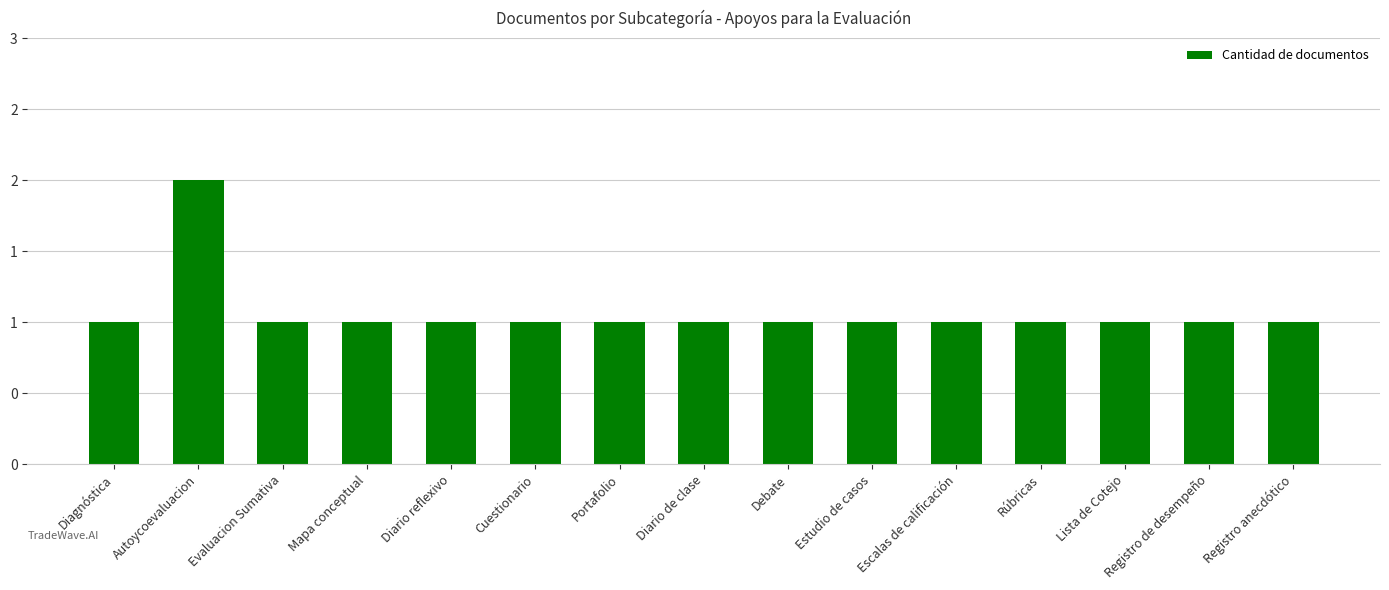

Does the chart contain any negative values?

No